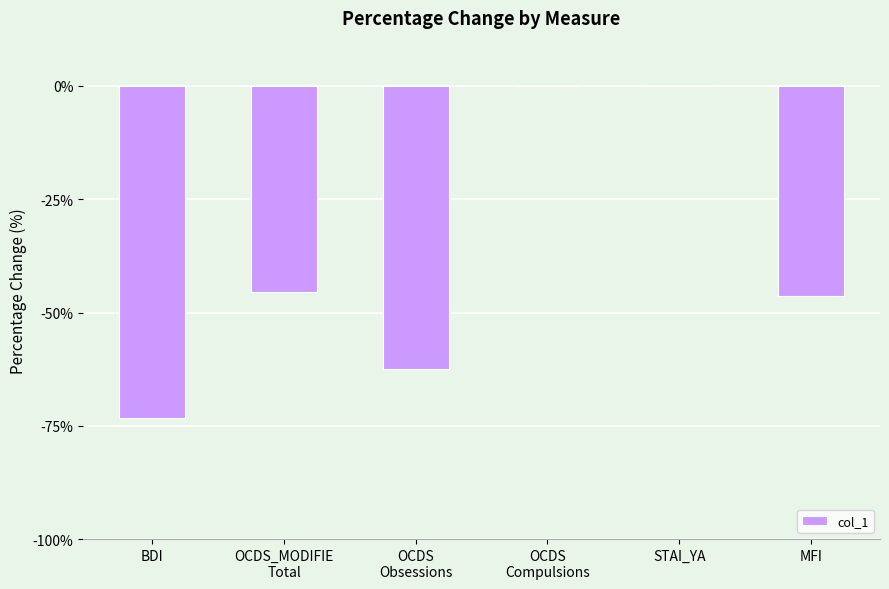

Reading right to left, transcribe all the data shown in this chart.

-46.3	0.0	0.0	-62.5	-45.5	-73.3